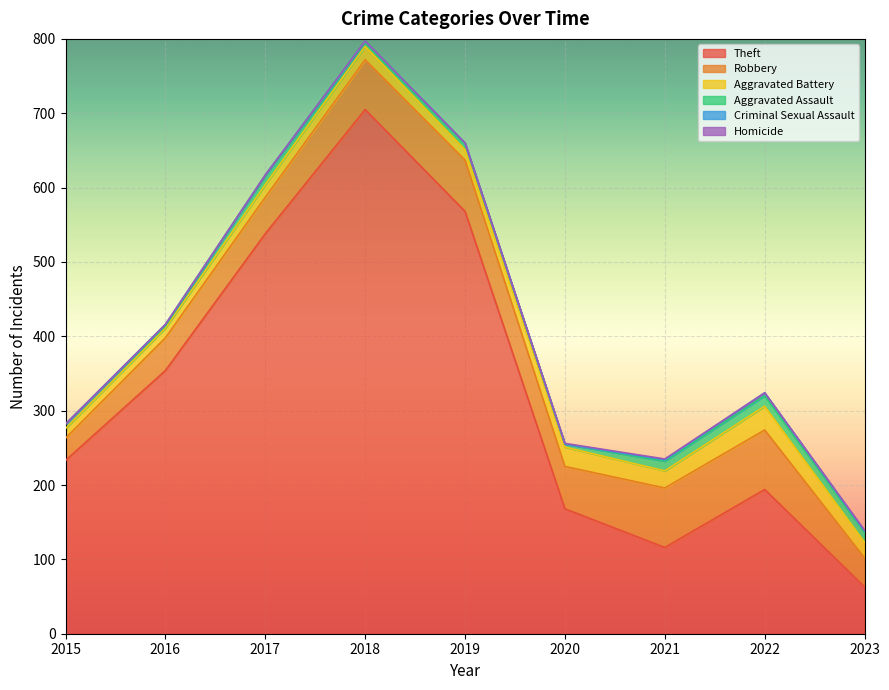

At which category is the sum across all series the highest?

2018